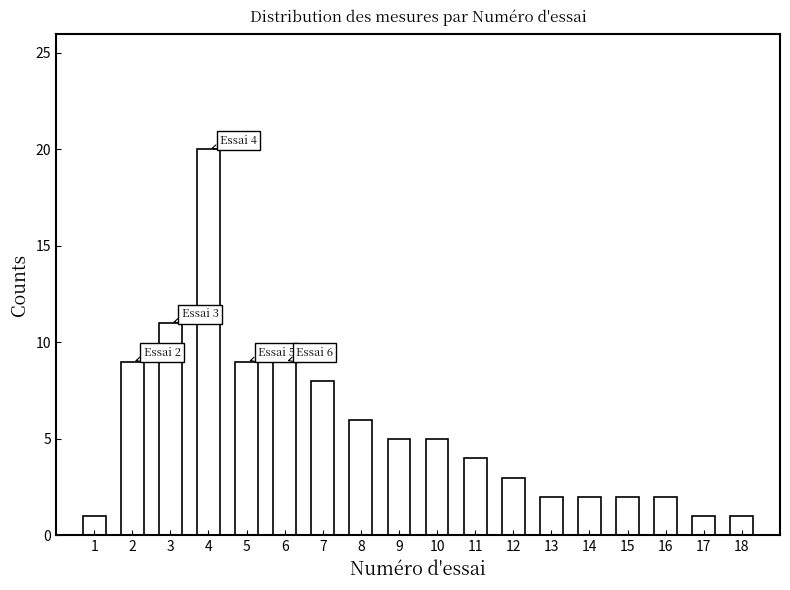

Reading left to right, transcribe all the data shown in this chart.

1=1	2=9	3=11	4=20	5=9	6=9	7=8	8=6	9=5	10=5	11=4	12=3	13=2	14=2	15=2	16=2	17=1	18=1